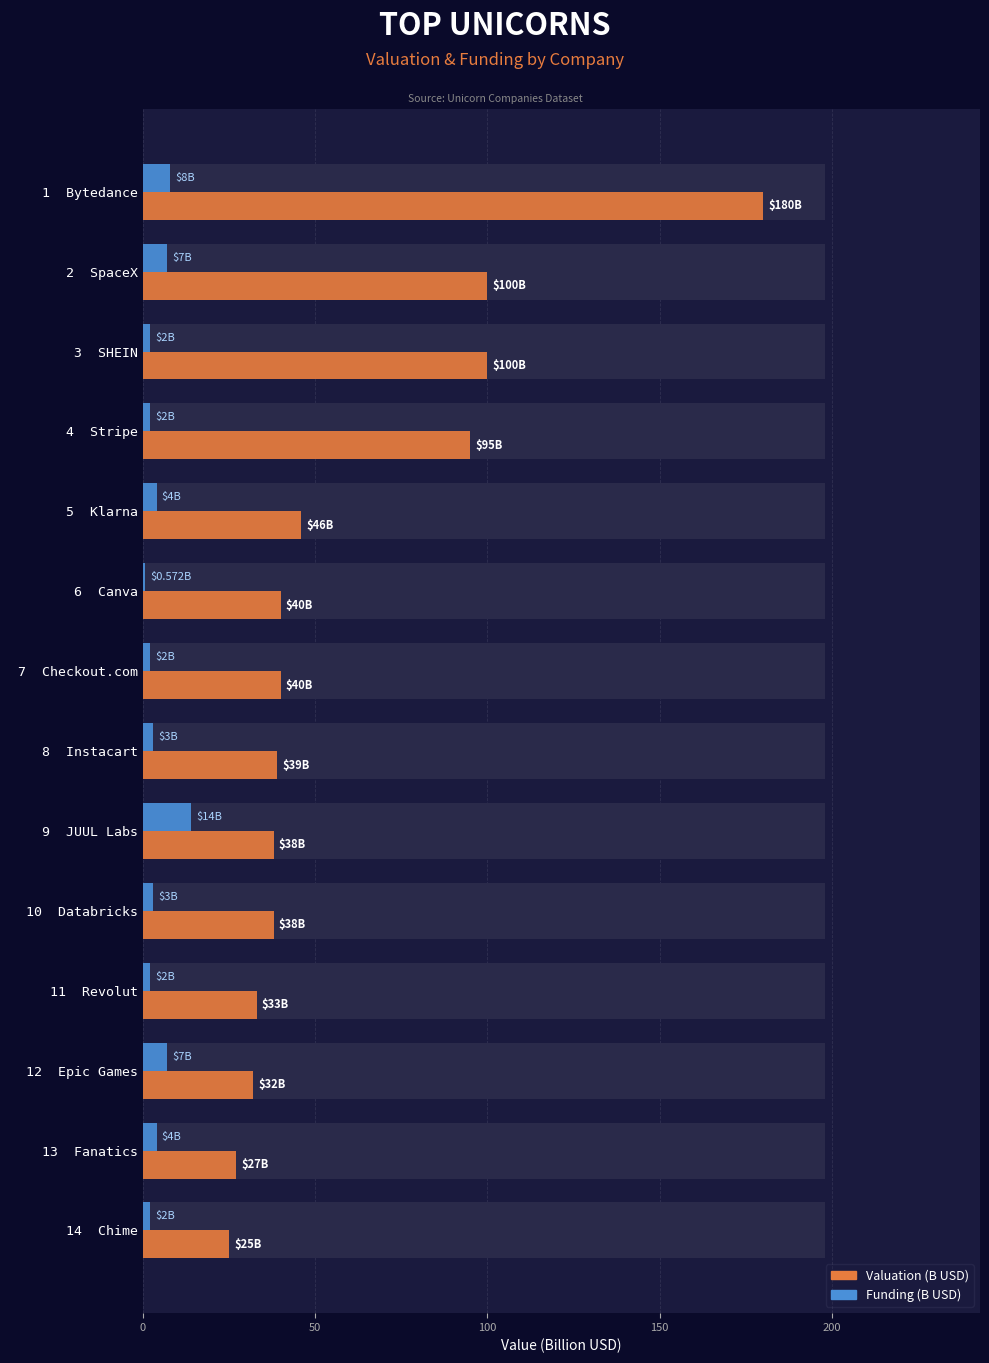

At how many categories does at least one series exceed 167?

1